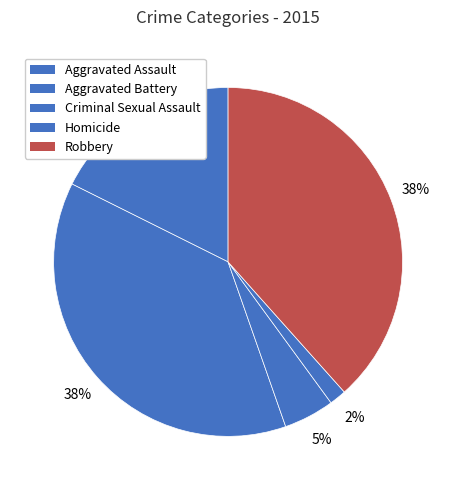

To the nearest percent, what portion does Robbery represent?

38%